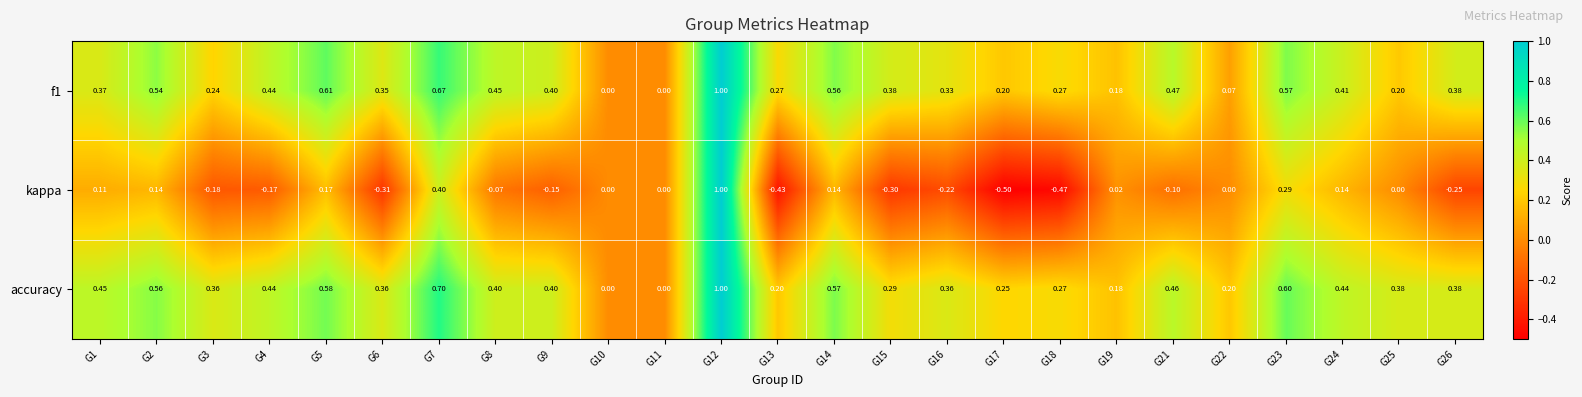

Rank the series at G6 from highest to lowest value.

accuracy, f1, kappa